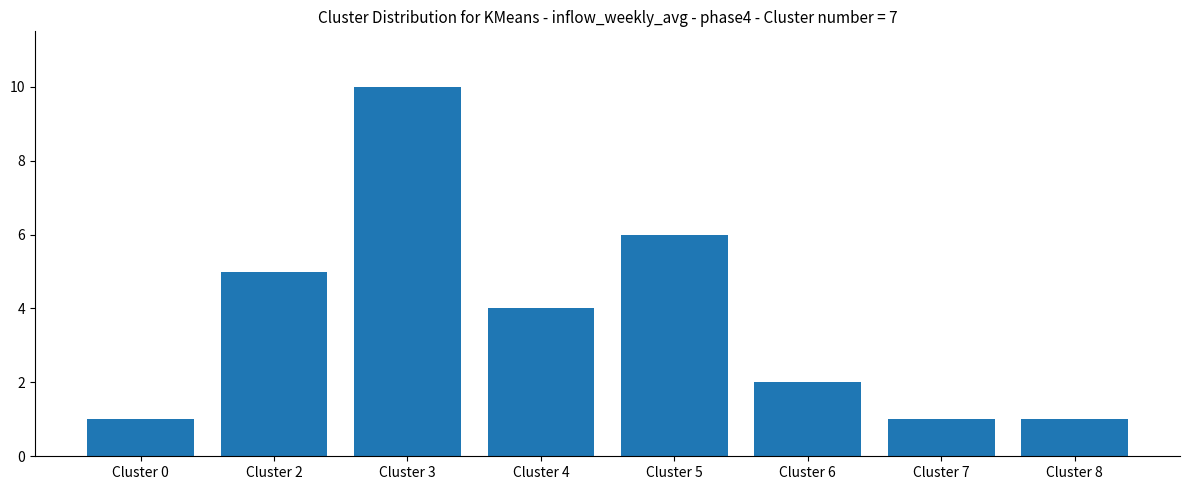

What is the difference between the values at Cluster 0 and Cluster 5?

5